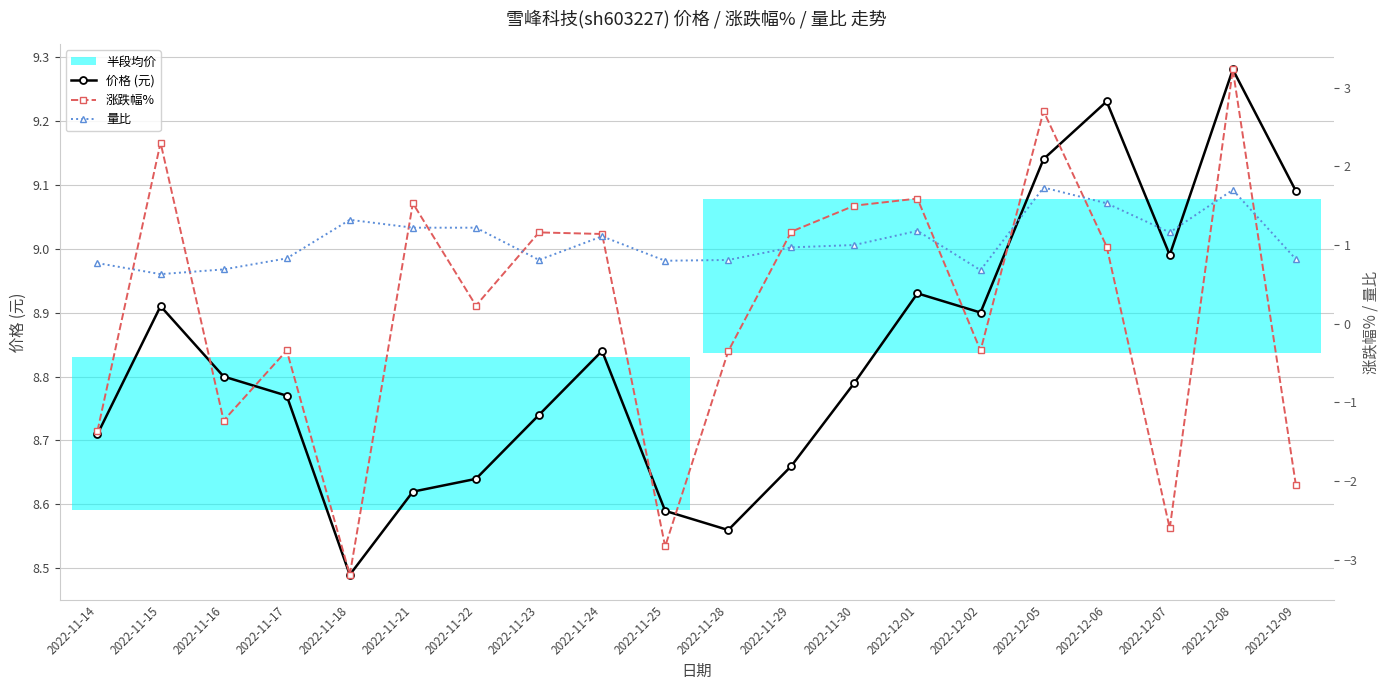

What is the difference between the 量比 values at 2022-12-02 and 2022-11-30?

0.3